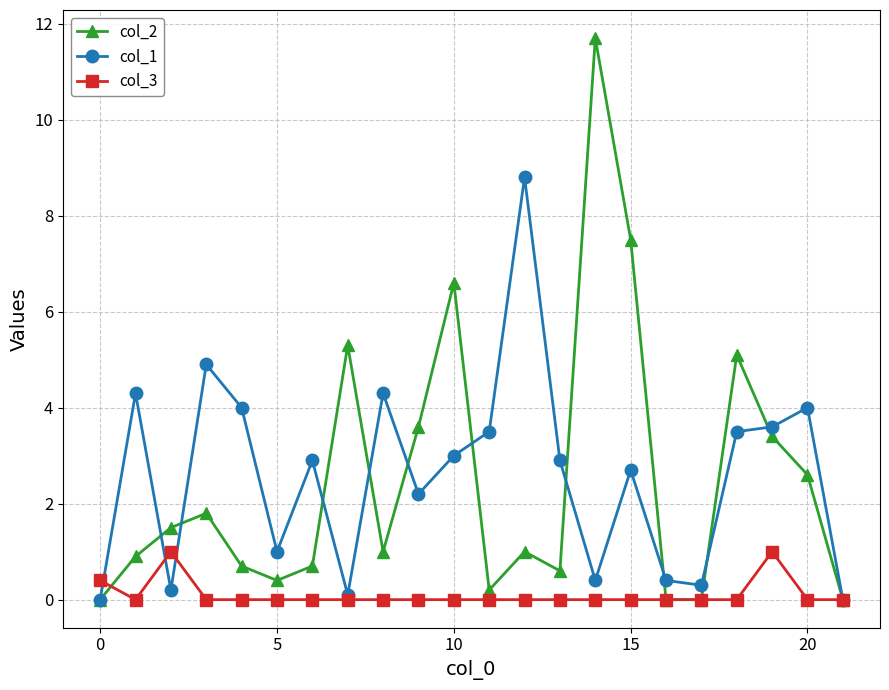

What is the value of the col_1 point at the 5th from the left?

4.0